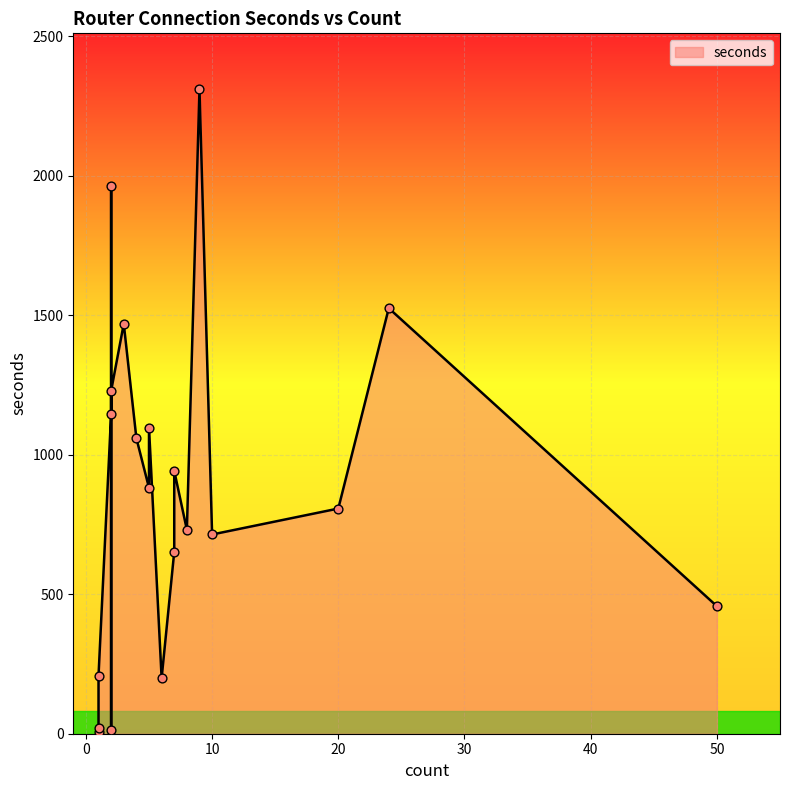

What is the ratio of the value at 2 to the value at 20?

1.4